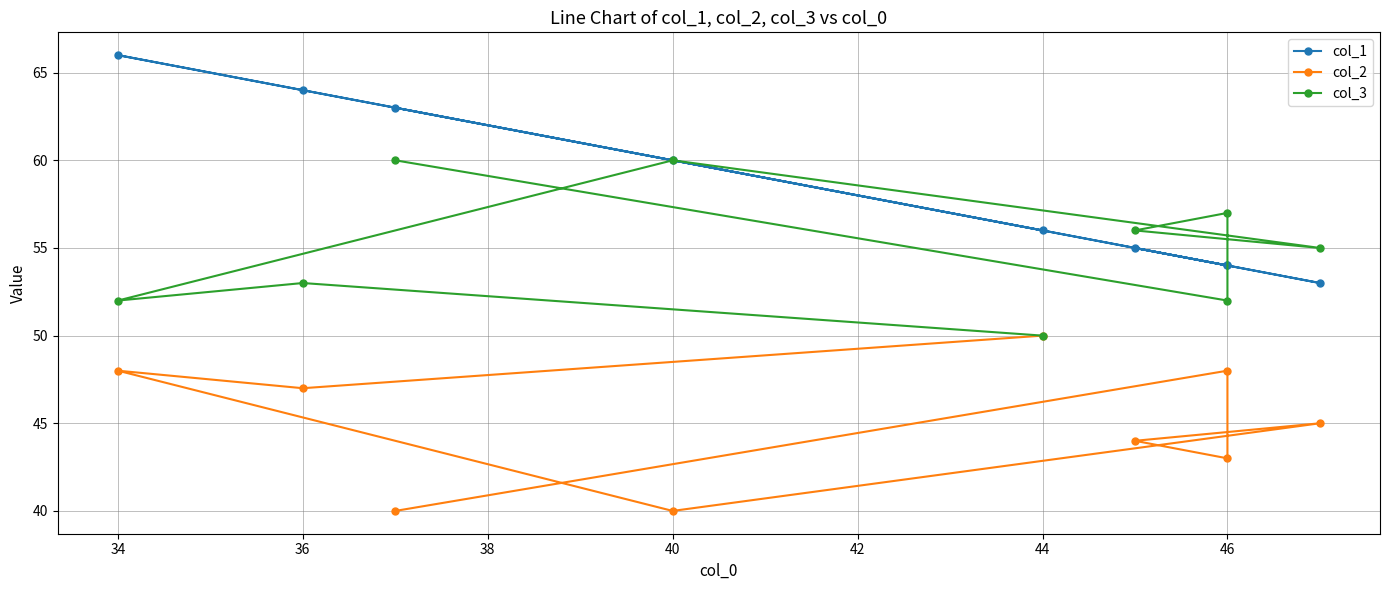

Rank the series by their maximum value, from lowest to highest.

col_2, col_3, col_1